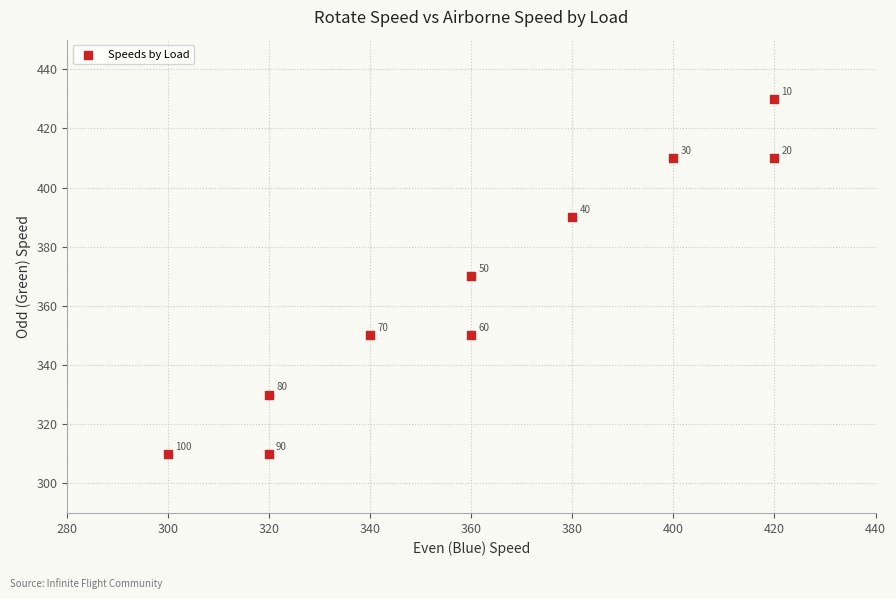

What is the range of X values (max minus min)?

120